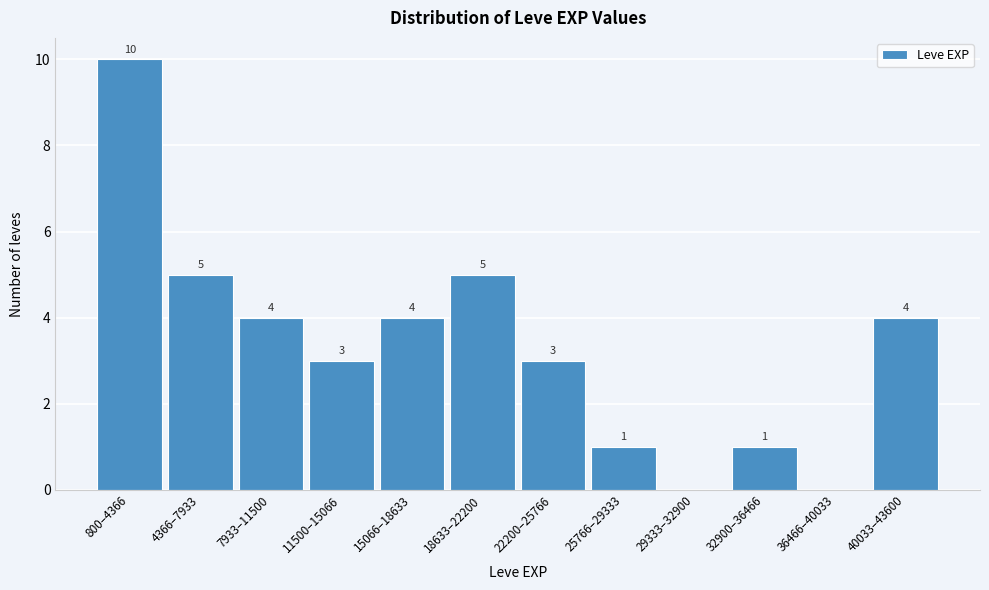

Reading left to right, what are all the values shown in this chart?

800–4366=10	4366–7933=5	7933–11500=4	11500–15066=3	15066–18633=4	18633–22200=5	22200–25766=3	25766–29333=1	29333–32900=0	32900–36466=1	36466–40033=0	40033–43600=4